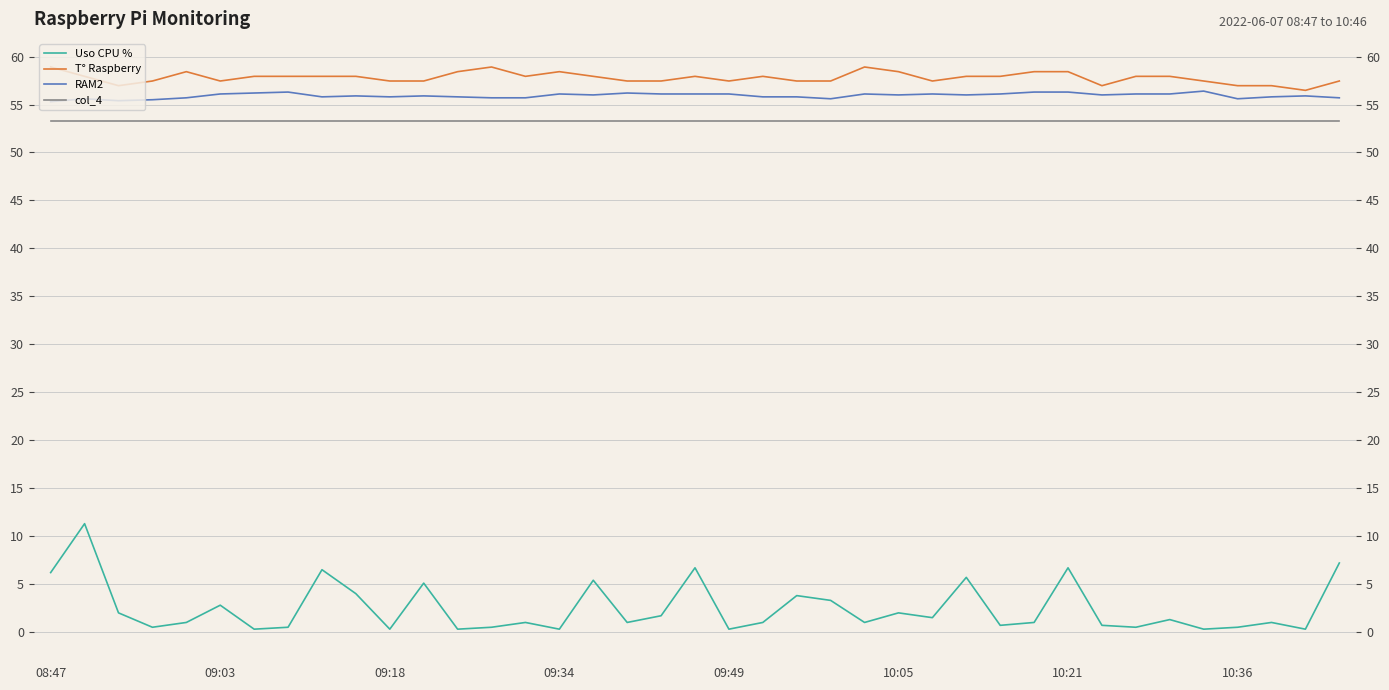

What is the difference between the T° Raspberry values at 24 and 37?

2.4